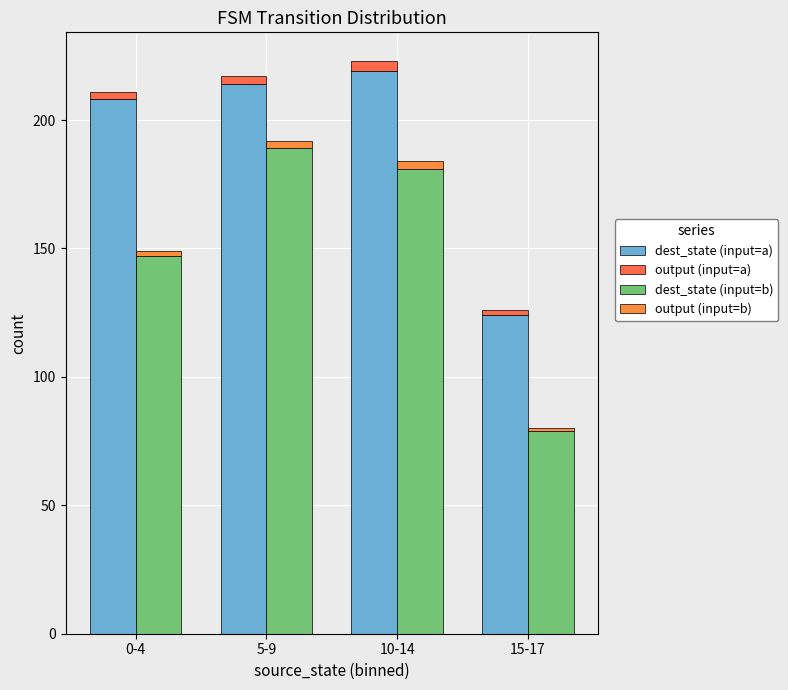

The value of output (input=a) at 15-17 is 2. True or false?

True